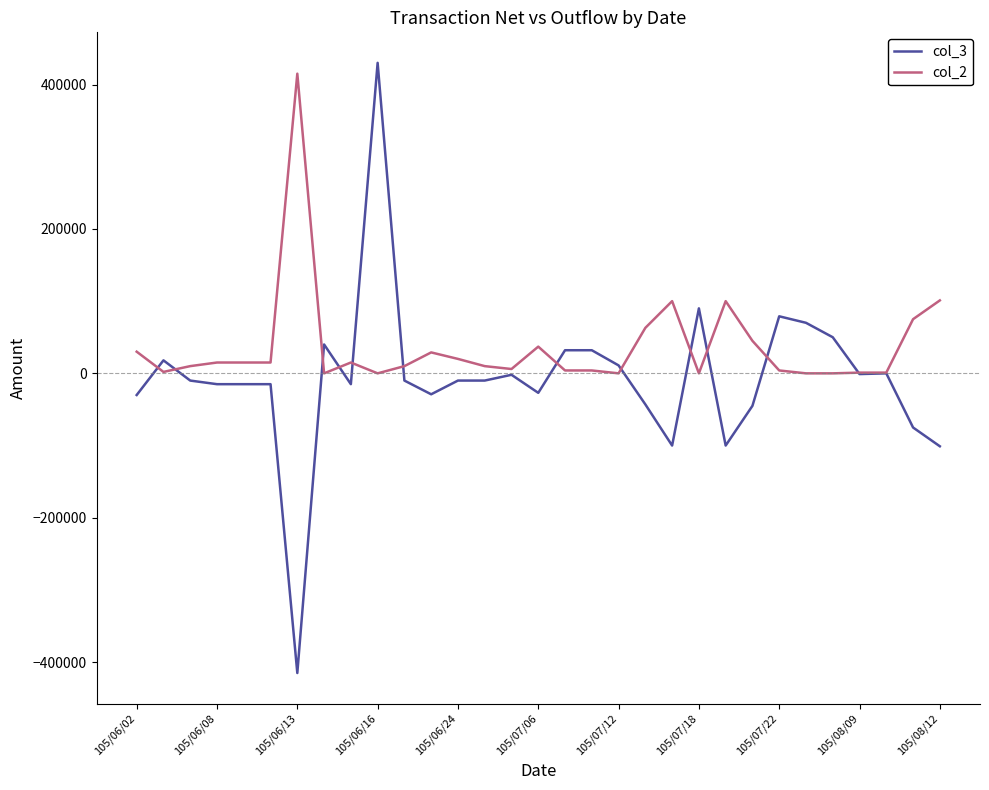

Which series has the largest total across all categories?

col_2